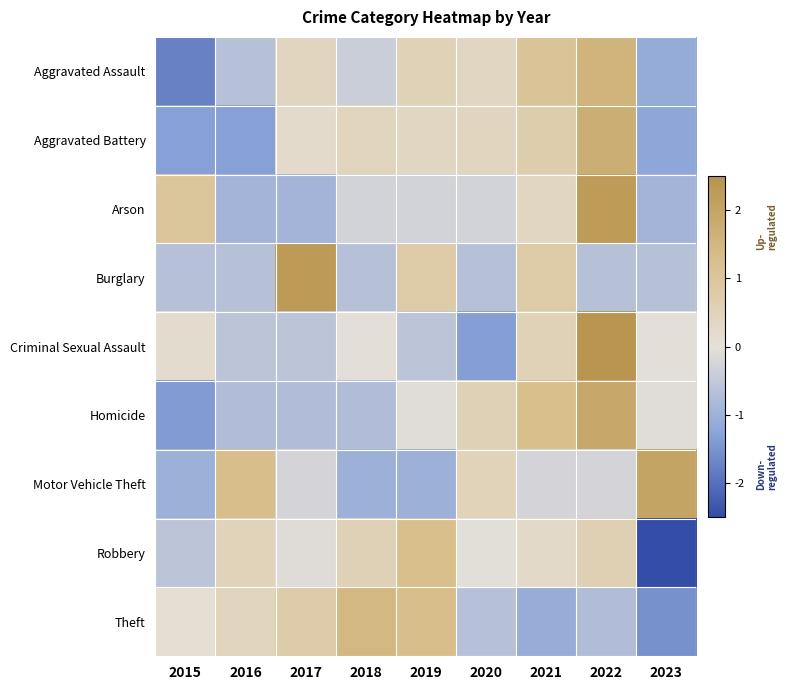

Reading left to right, list all the values displayed in this chart.

Aggravated Assault: 2015=-1.7	2016=-0.6	2017=0.4	2018=-0.4	2019=0.5	2020=0.4	2021=1.1	2022=1.5	2023=-1.1
Aggravated Battery: 2015=-1.3	2016=-1.3	2017=0.2	2018=0.5	2019=0.4	2020=0.4	2021=0.7	2022=1.7	2023=-1.2
Arson: 2015=1.0	2016=-0.9	2017=-0.9	2018=-0.3	2019=-0.3	2020=-0.3	2021=0.4	2022=2.3	2023=-0.9
Burglary: 2015=-0.6	2016=-0.6	2017=2.3	2018=-0.6	2019=0.8	2020=-0.6	2021=0.8	2022=-0.6	2023=-0.6
Criminal Sexual Assault: 2015=0.2	2016=-0.6	2017=-0.6	2018=-0.0	2019=-0.6	2020=-1.3	2021=0.5	2022=2.4	2023=-0.0
Homicide: 2015=-1.4	2016=-0.7	2017=-0.7	2018=-0.7	2019=-0.1	2020=0.6	2021=1.2	2022=1.9	2023=-0.1
Motor Vehicle Theft: 2015=-1.0	2016=1.2	2017=-0.3	2018=-1.0	2019=-1.0	2020=0.5	2021=-0.3	2022=-0.3	2023=2.0
Robbery: 2015=-0.6	2016=0.5	2017=-0.1	2018=0.6	2019=1.2	2020=-0.1	2021=0.3	2022=0.6	2023=-2.5
Theft: 2015=0.1	2016=0.4	2017=0.8	2018=1.4	2019=1.3	2020=-0.7	2021=-1.1	2022=-0.7	2023=-1.5